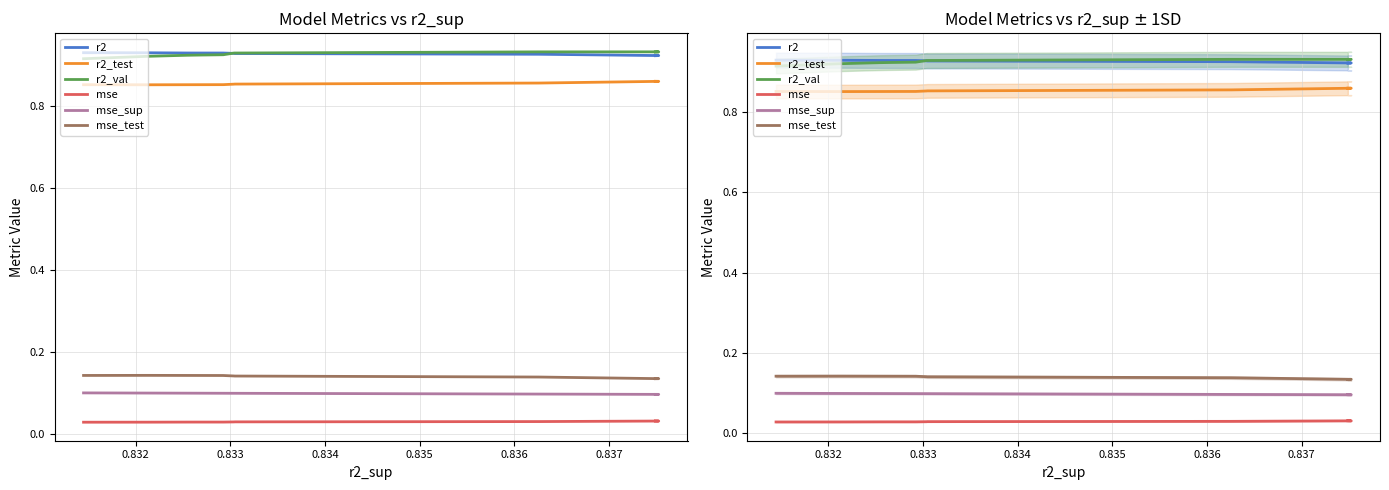

Reading right to left, transcribe all the data shown in this chart.

r2: 0.9	0.9	0.9	0.9	0.9	0.9	0.9	0.9	0.9	0.9
r2_test: 0.9	0.9	0.9	0.9	0.9	0.9	0.9	0.9	0.9	0.9
r2_val: 0.9	0.9	0.9	0.9	0.9	0.9	0.9	0.9	0.9	0.9
mse: 0.0	0.0	0.0	0.0	0.0	0.0	0.0	0.0	0.0	0.0
mse_sup: 0.1	0.1	0.1	0.1	0.1	0.1	0.1	0.1	0.1	0.1
mse_test: 0.1	0.1	0.1	0.1	0.1	0.1	0.1	0.1	0.1	0.1